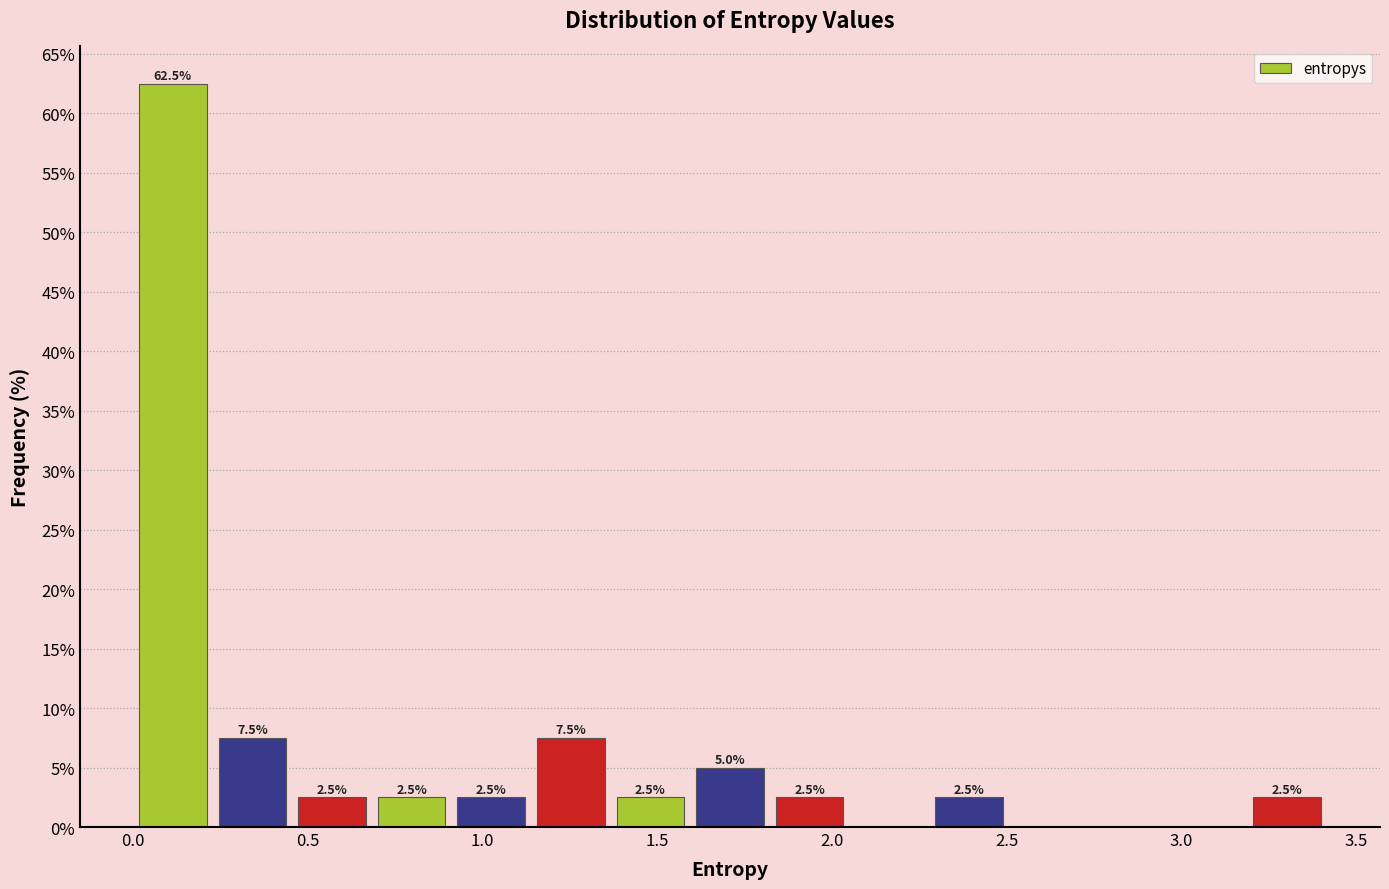

Over which range of the x-axis is the bar tallest?

0.00 to 0.25